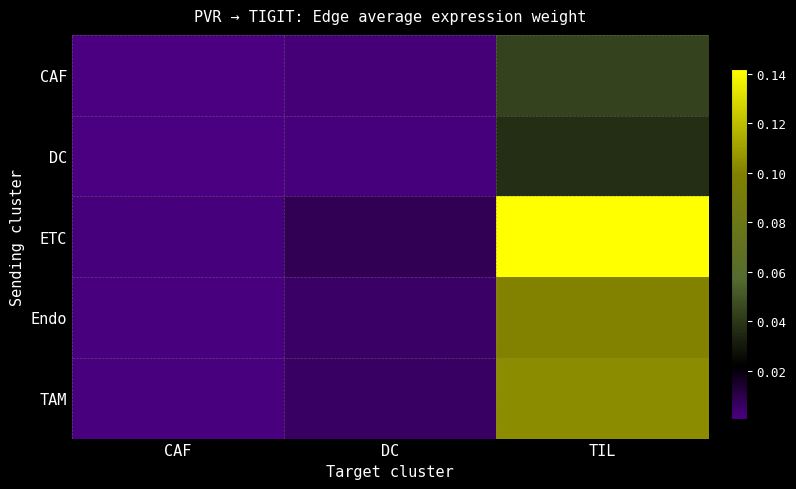

Reading left to right, what are all the values shown in this chart?

CAF: CAF=0.0	DC=0.0	TIL=0.0
DC: CAF=0.0	DC=0.0	TIL=0.0
ETC: CAF=0.0	DC=0.0	TIL=0.1
Endo: CAF=0.0	DC=0.0	TIL=0.1
TAM: CAF=0.0	DC=0.0	TIL=0.1